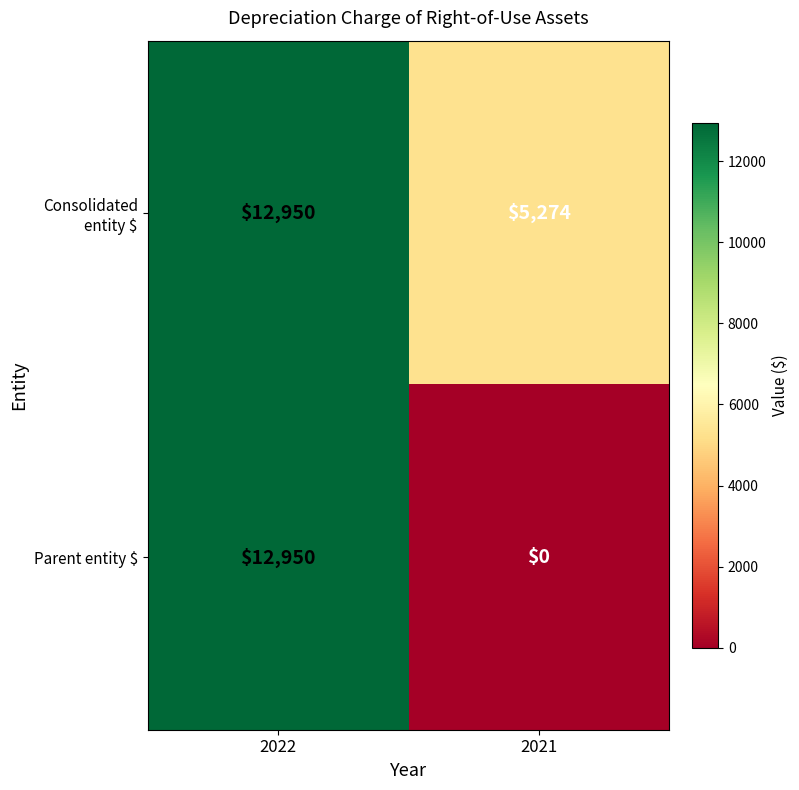

Rank the categories by Consolidated entity $ value from highest to lowest.

2022, 2021